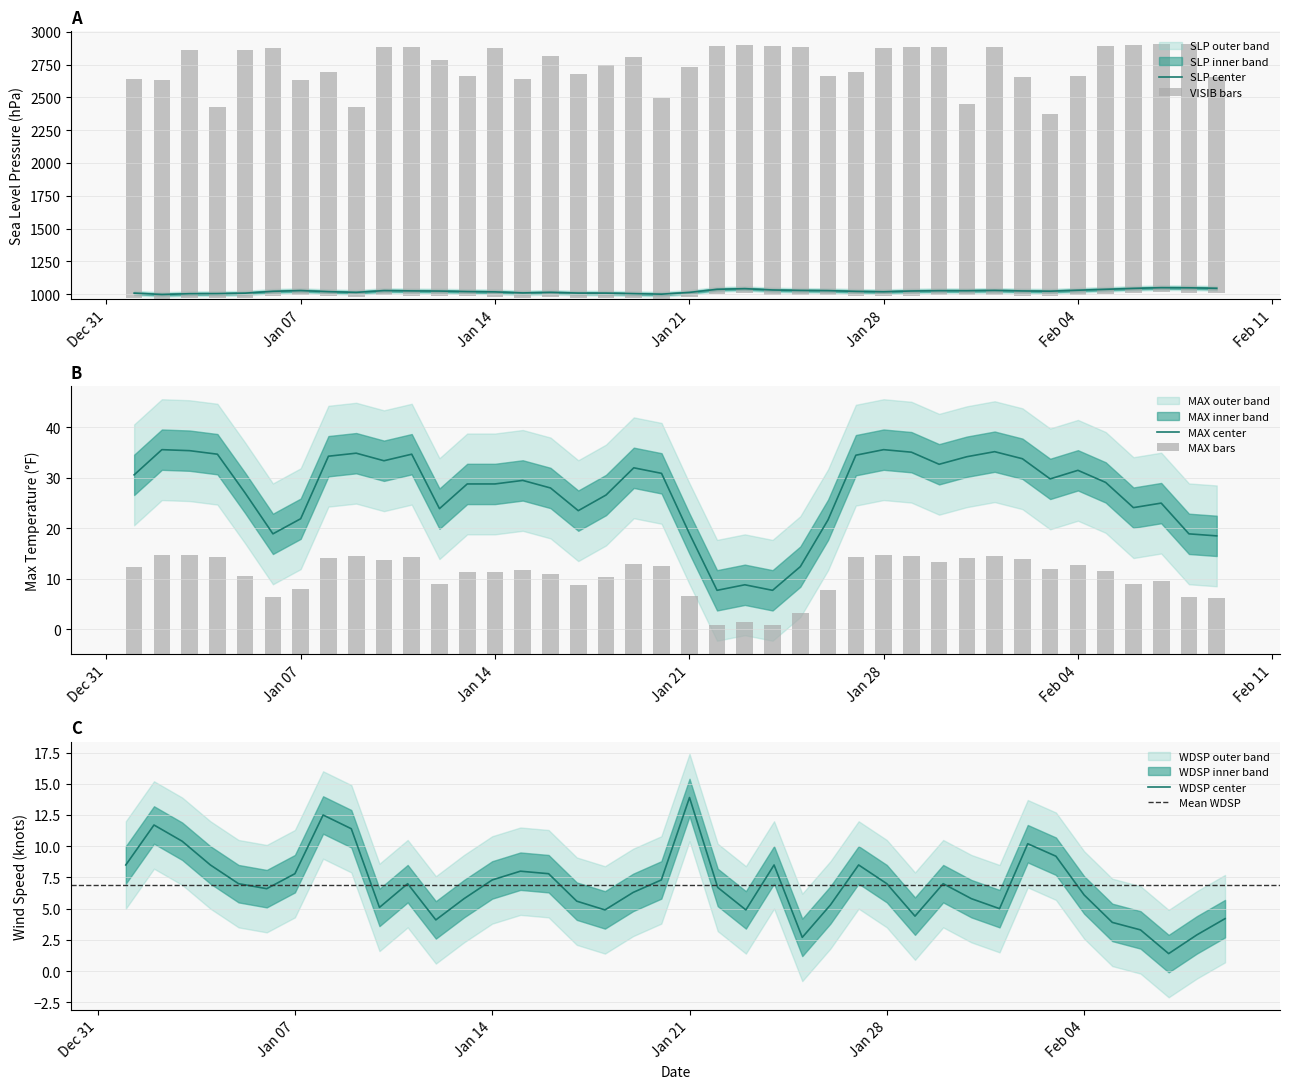

At which category does the chart reach its peak across all series?

2025-01-03